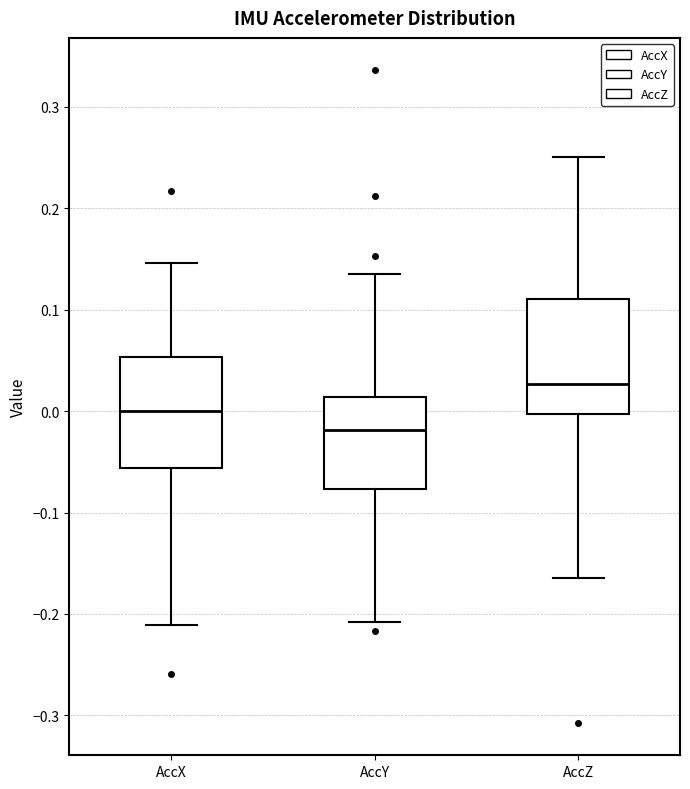

Reading left to right, read every box against the y-axis: the position of its median line, the range the box covers, and the ends of its whiskers. The values are not printed on the chart, so give them approximately, as read against the axis.

AccX: median 0.00, box -0.06 to 0.05, whiskers -0.21 to 0.15
AccY: median -0.02, box -0.08 to 0.01, whiskers -0.21 to 0.13
AccZ: median 0.03, box 0.00 to 0.11, whiskers -0.16 to 0.25